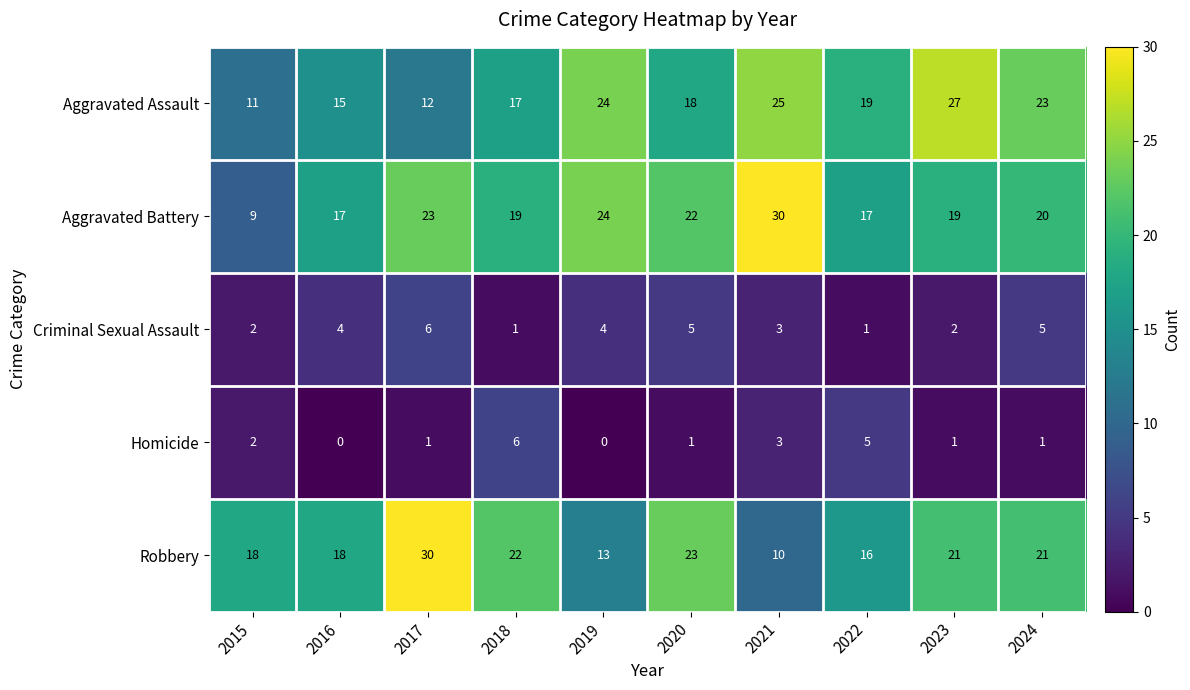

What is the difference between the maximum and minimum values in the Criminal Sexual Assault series?

5